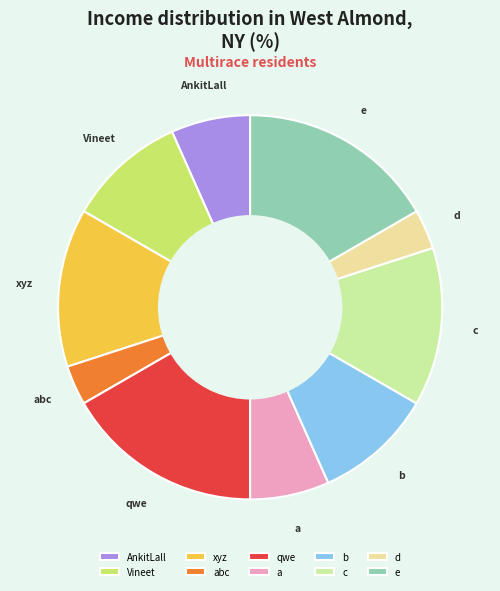

Which has a higher value, a or c?

c